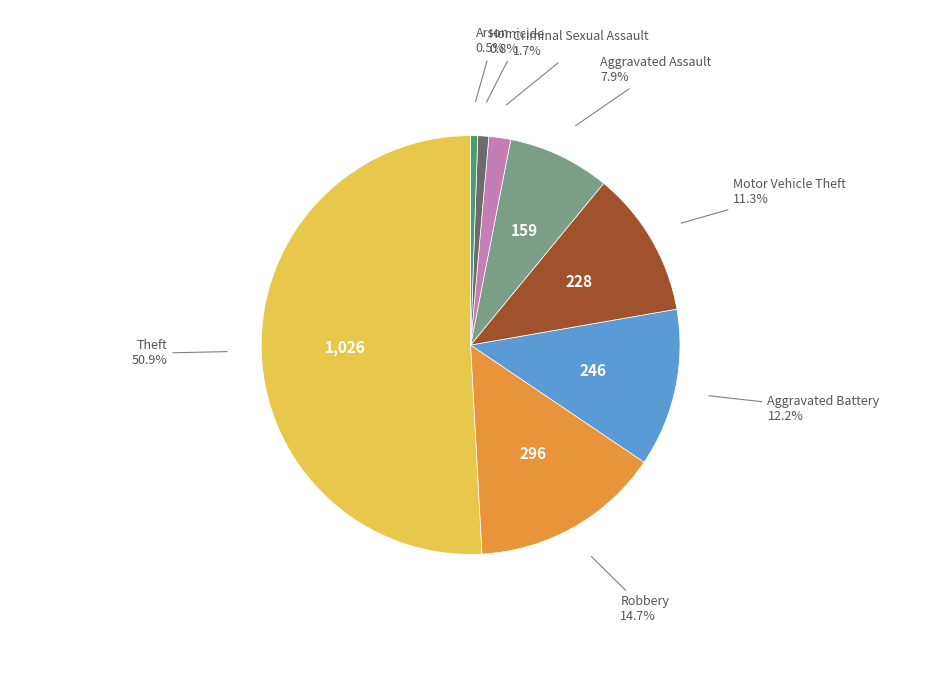

Is there any slice that represents more than half of the pie?

Yes